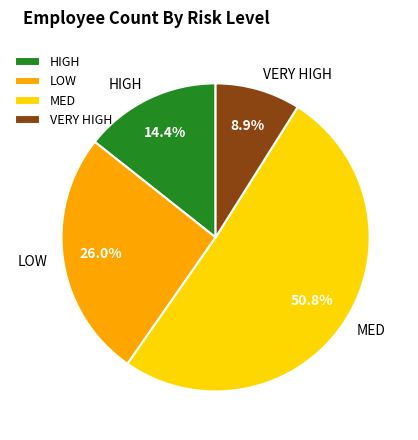

Rank the categories by value from lowest to highest.

VERY HIGH, HIGH, LOW, MED